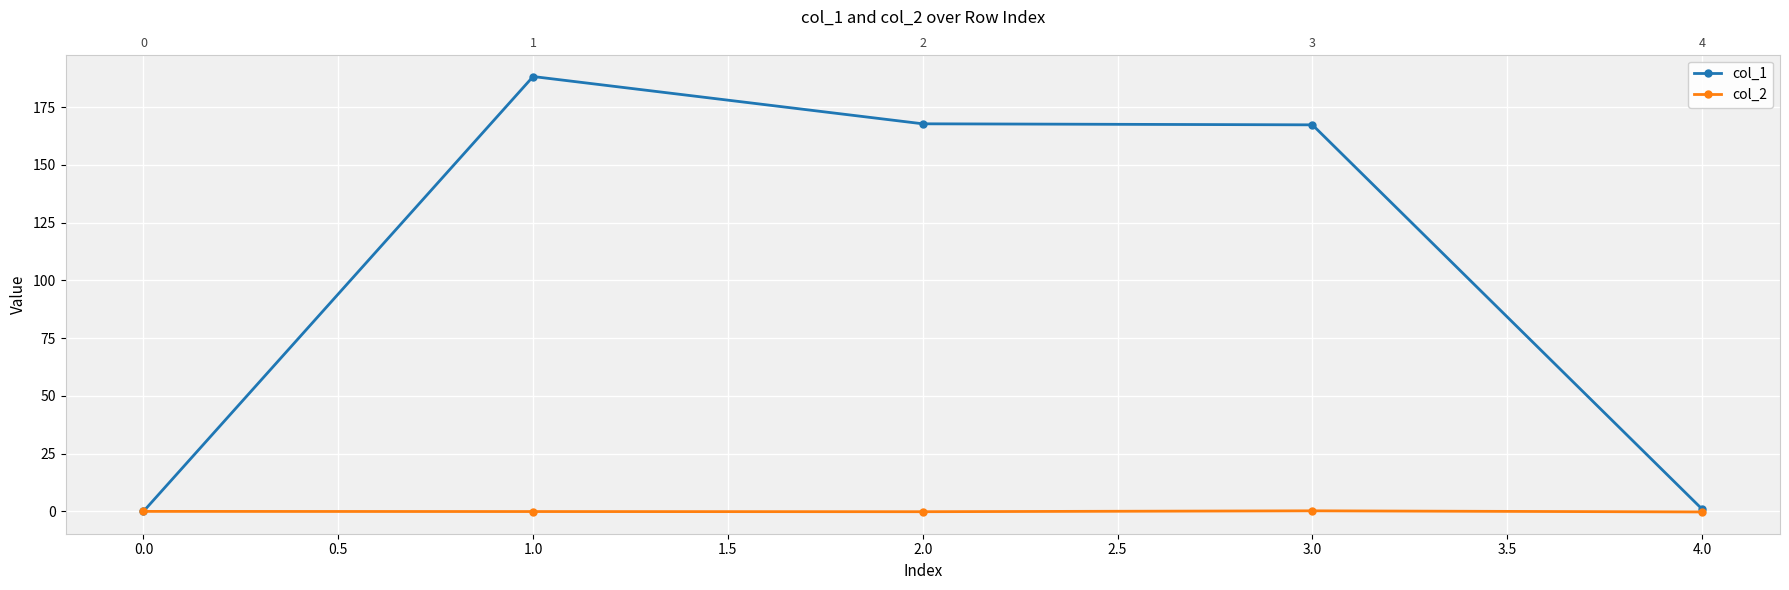

How many negative values does the col_2 series have?

3